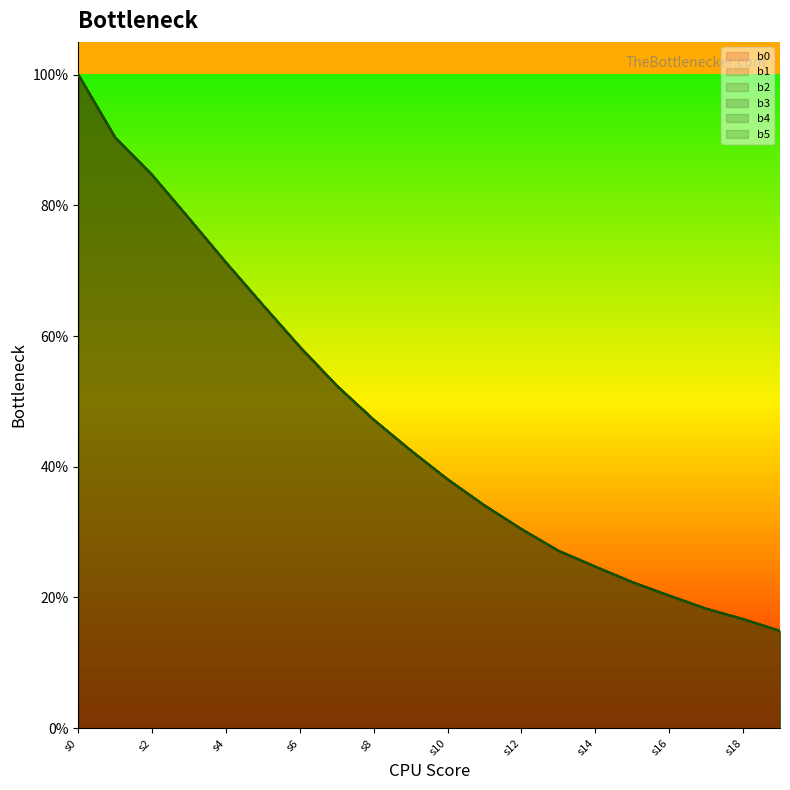

What is the minimum value for b2?

0.1